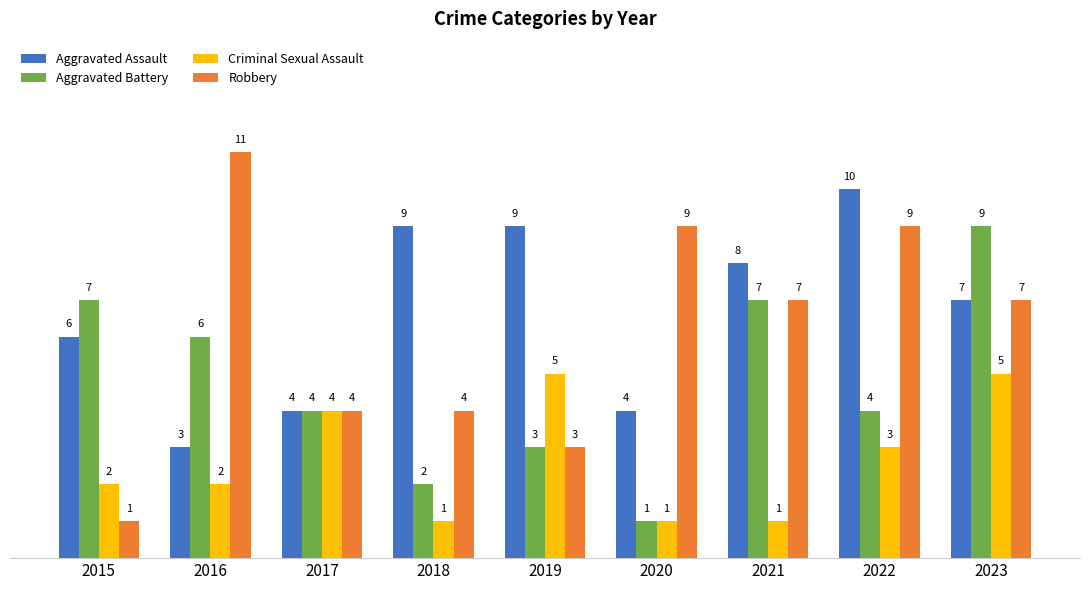

What is the maximum value for Aggravated Battery?

9